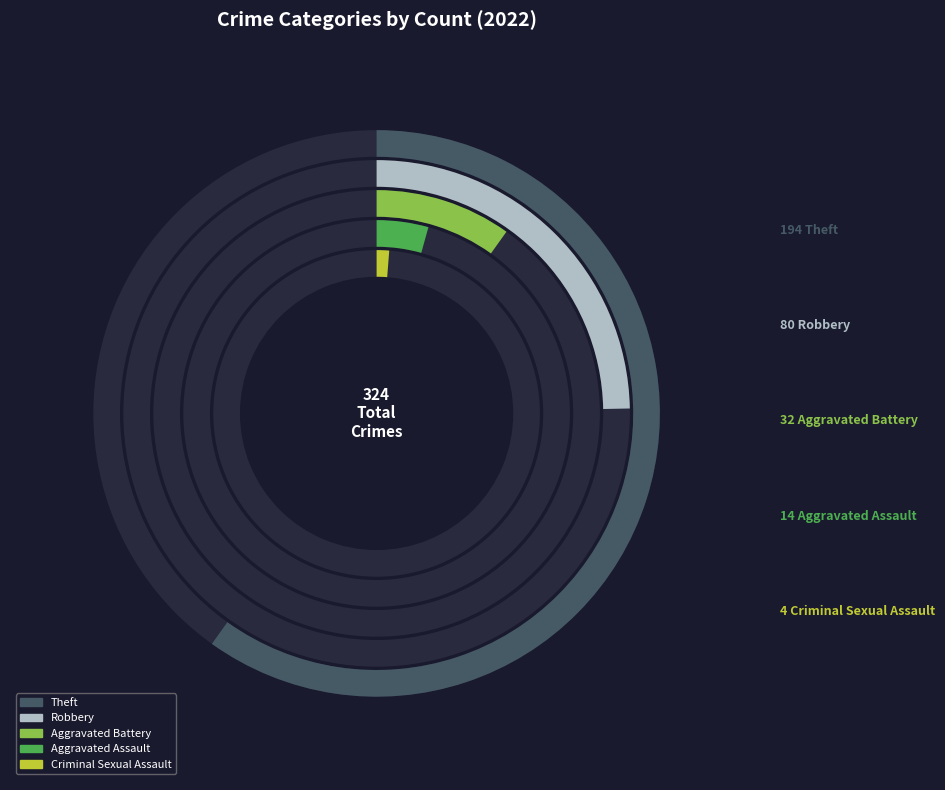

Which has a higher value, Robbery or Aggravated Battery?

Robbery